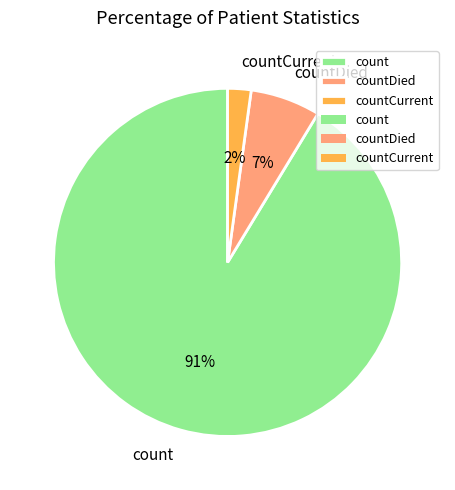

To the nearest percent, what is the average slice percentage?

33%